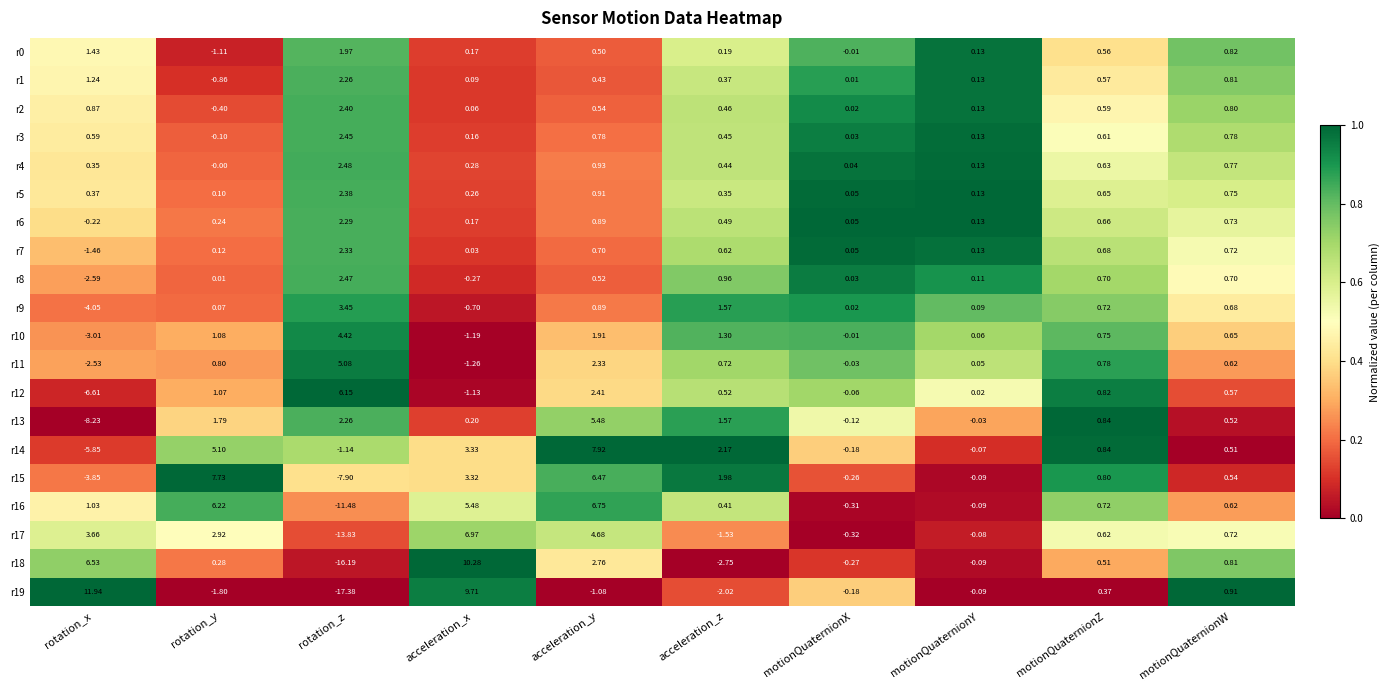

At which category is the sum across all series the highest?

acceleration_y